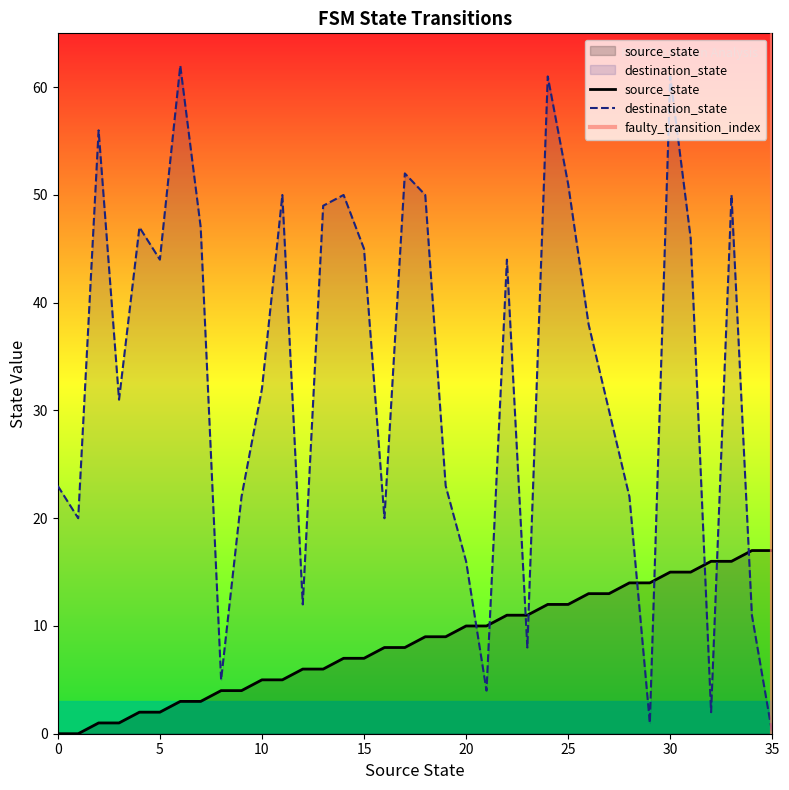

Reading right to left, transcribe all the data shown in this chart.

source_state: 35=17	34=17	33=16	32=16	31=15	30=15	29=14	28=14	27=13	26=13	25=12	24=12	23=11	22=11	21=10	20=10	19=9	18=9	17=8	16=8	15=7	14=7	13=6	12=6	11=5	10=5	9=4	8=4	7=3	6=3	5=2	4=2	3=1	2=1	1=0	0=0
destination_state: 35=0	34=11	33=50	32=2	31=46	30=61	29=1	28=22	27=30	26=38	25=51	24=61	23=8	22=44	21=4	20=16	19=23	18=50	17=52	16=20	15=45	14=50	13=49	12=12	11=50	10=32	9=22	8=5	7=47	6=62	5=44	4=47	3=31	2=56	1=20	0=23